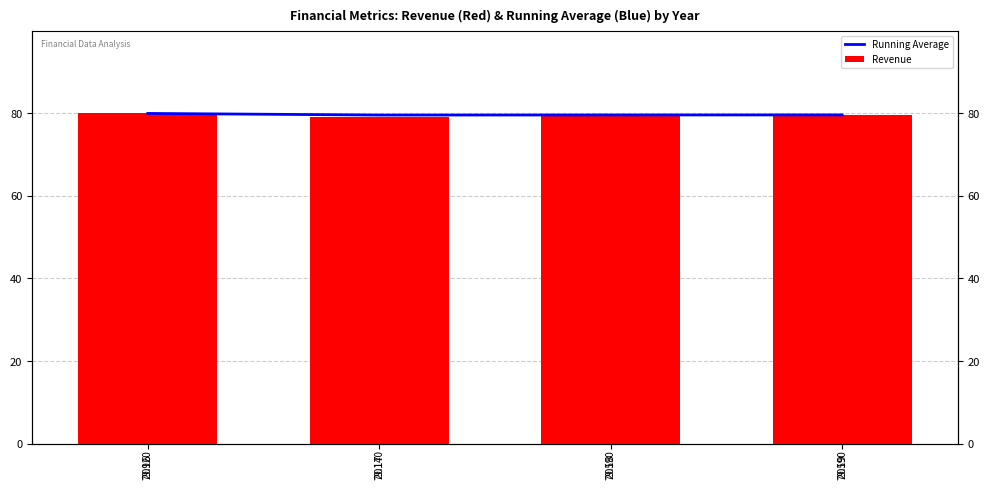

What is the total value across all series at 2019?

159.2